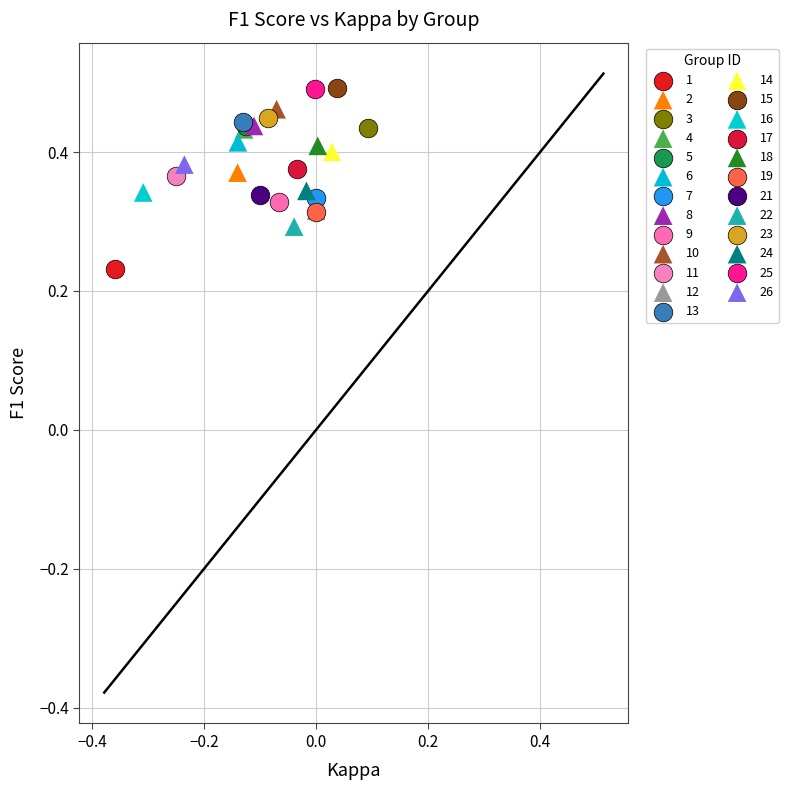

What are all the series names shown in the legend?

1, 2, 3, 4, 5, 6, 7, 8, 9, 10, 11, 12, 13, 14, 15, 16, 17, 18, 19, 21, 22, 23, 24, 25, 26